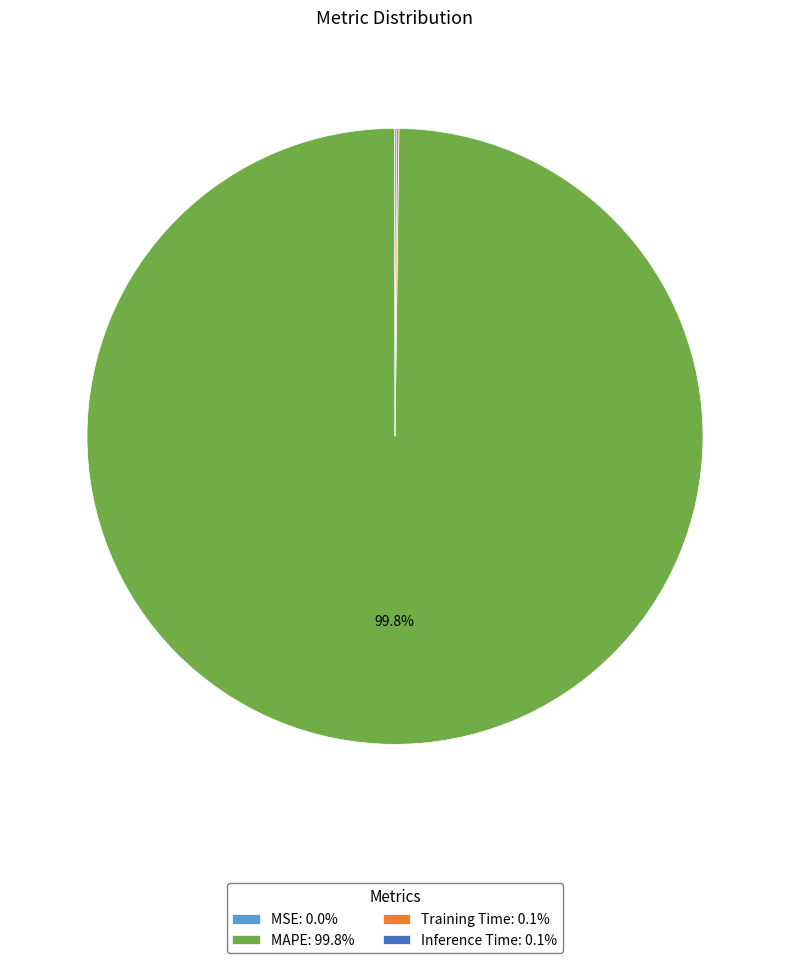

Does any single category account for the majority?

Yes